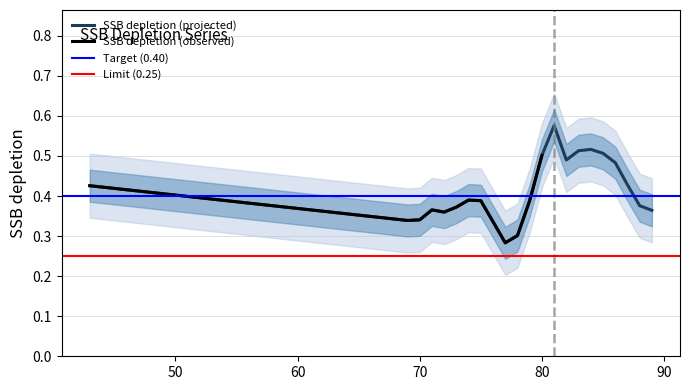

True or false: there are more than 2 points higher than both neighbors.

True